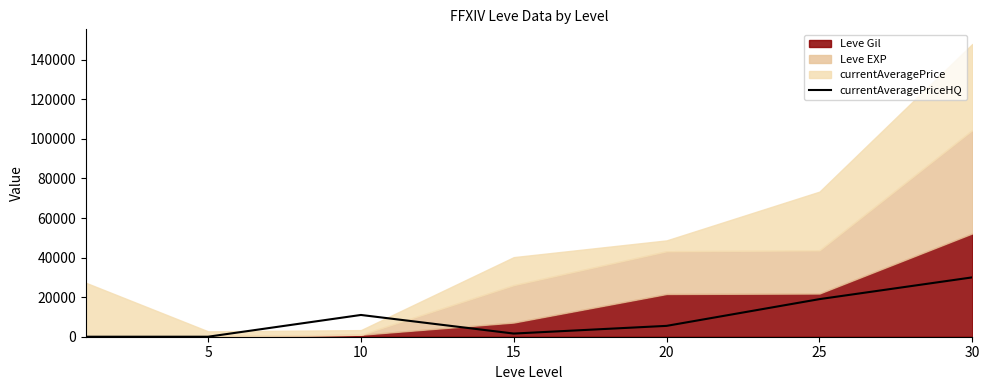

How many data points are above 5490?

3